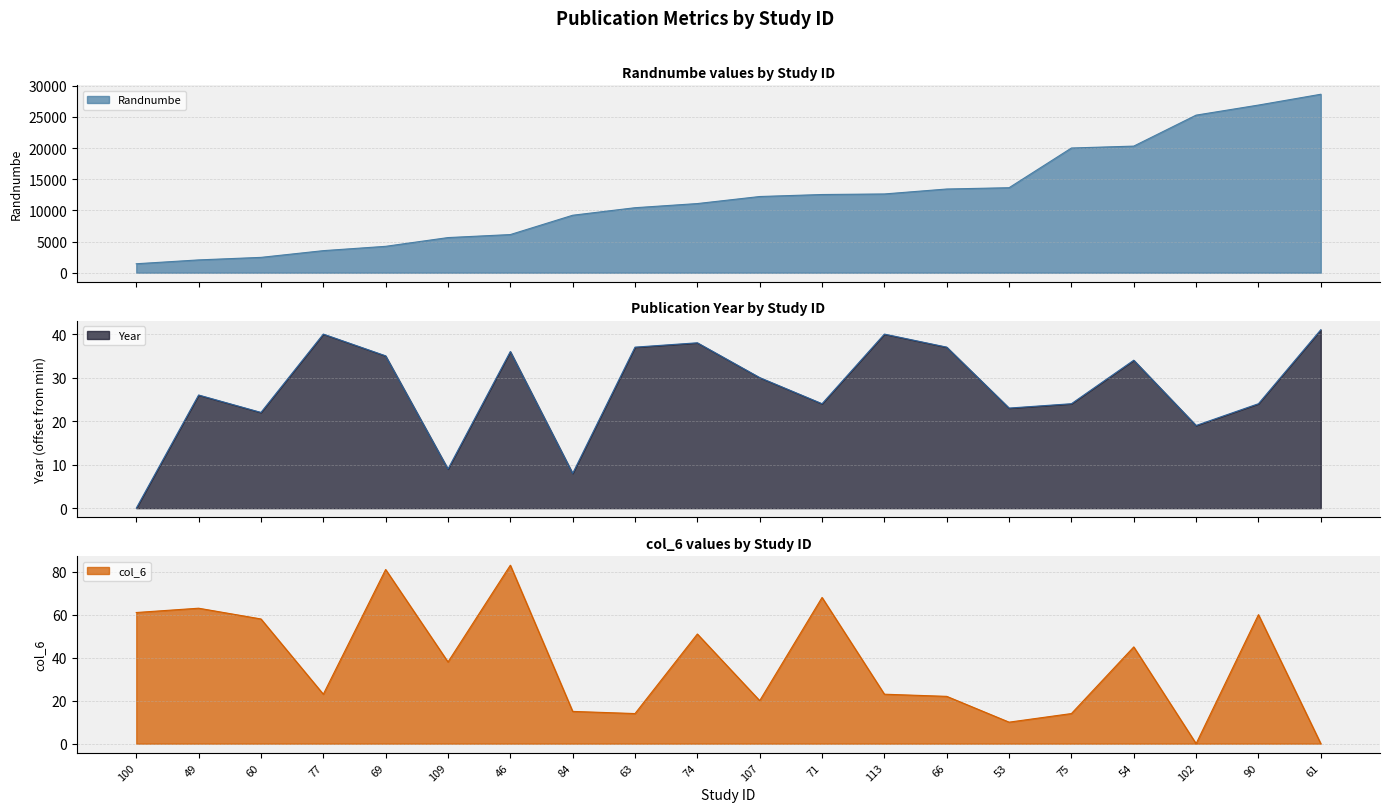

Is the value of col_6 at 84 greater than the value of Year at 54?

No